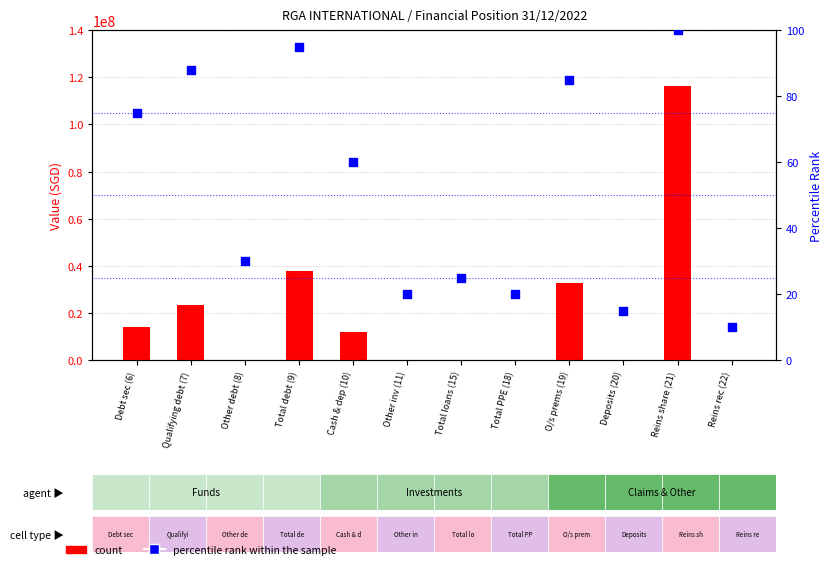

At which category is the sum across all series the highest?

Reins share (21)